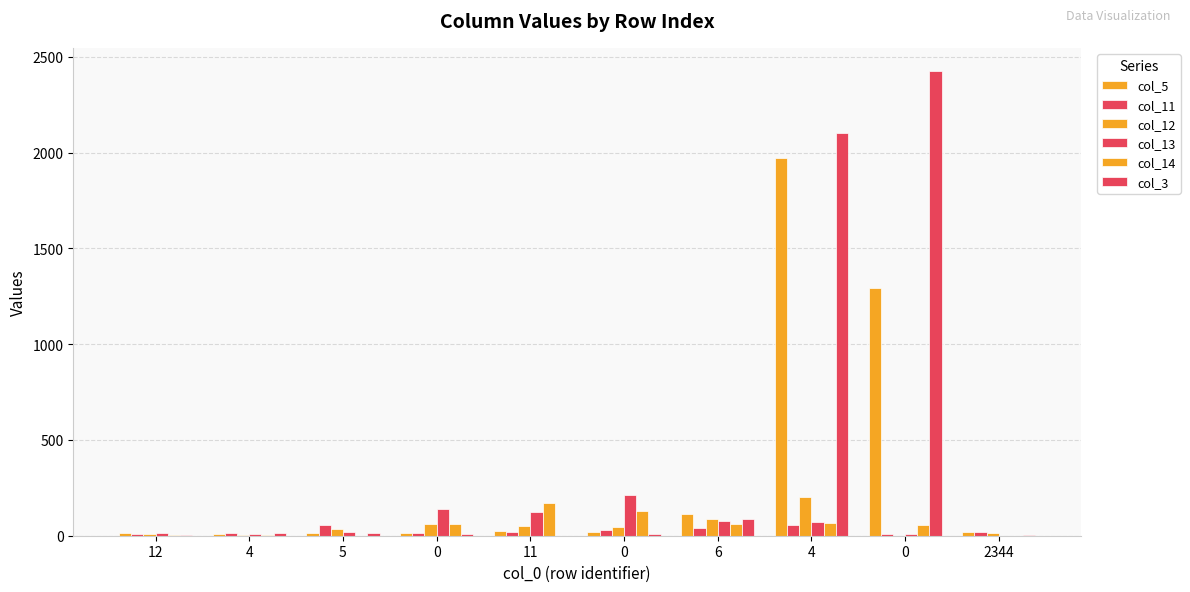

Which series has the largest range (max minus min)?

col_3